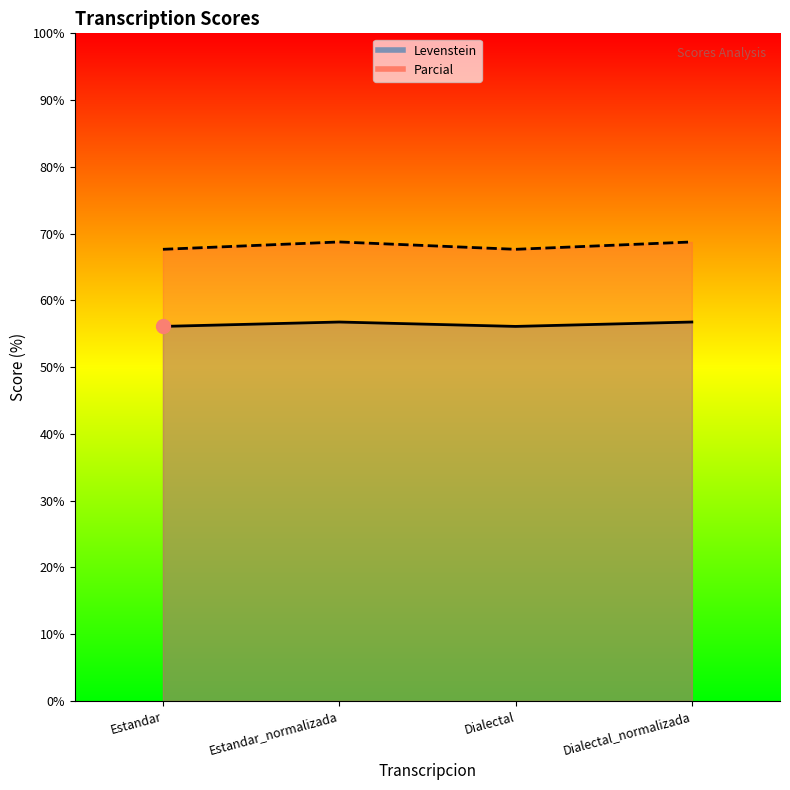

True or false: Parcial has a value of 56.8 at Estandar_normalizada.

True